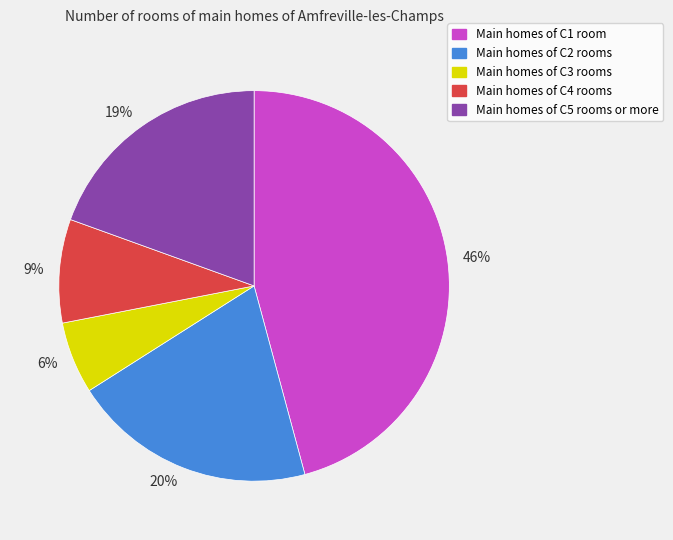

What is the smallest slice in the pie chart?

6%